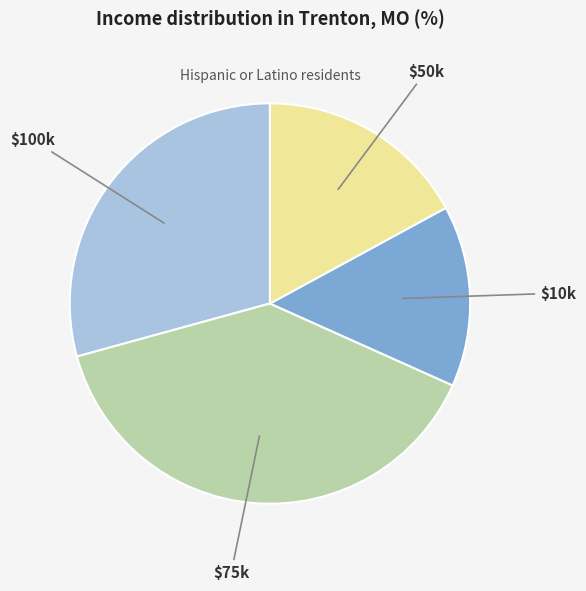

Is there a majority slice in this chart?

No